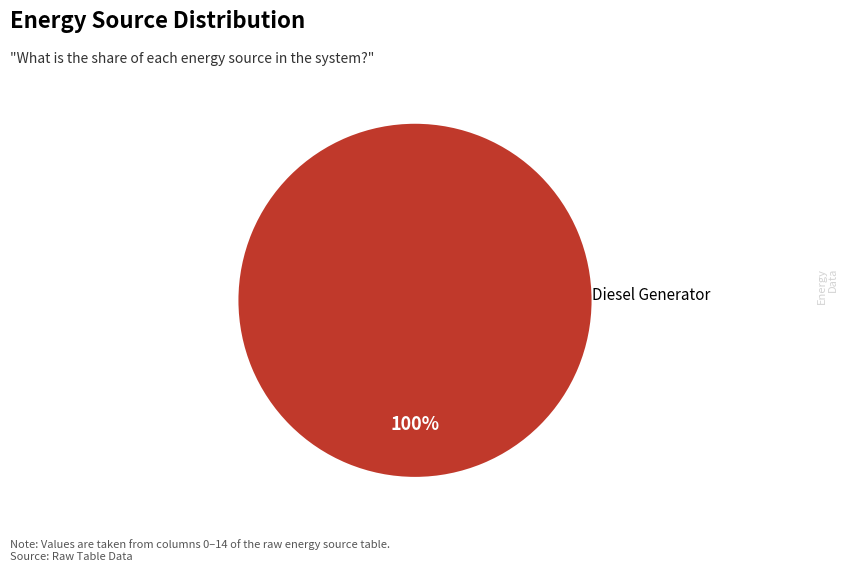

How many segments does this pie chart have?

1